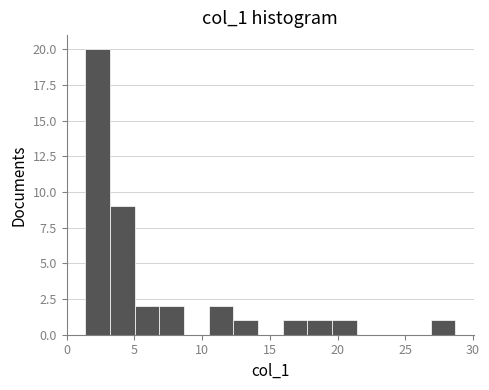

Read against the x-axis, roughly where is the centre of the tallest bar?

2.5